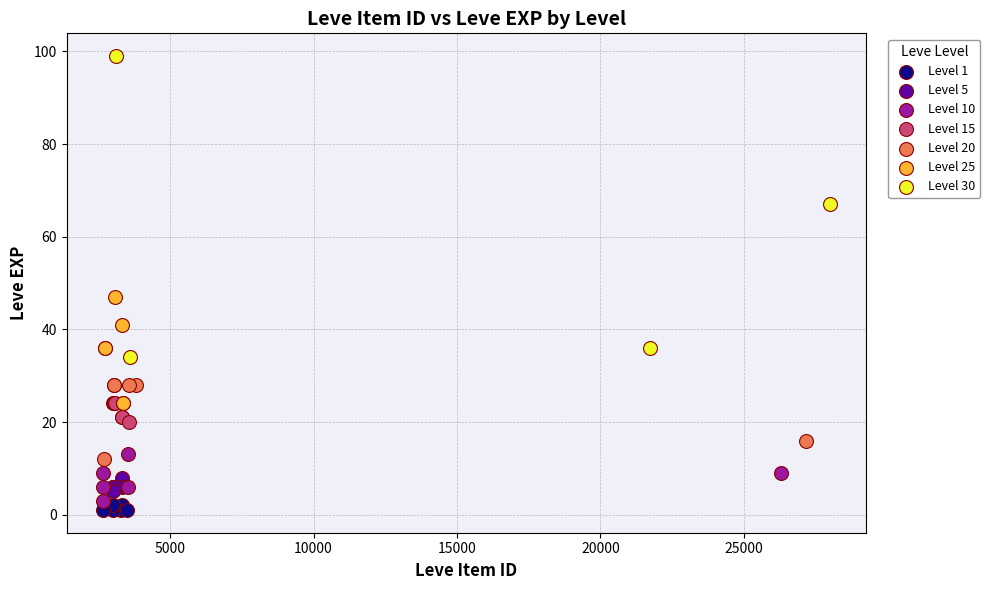

Which series has the largest Y range (max minus min)?

Level 30